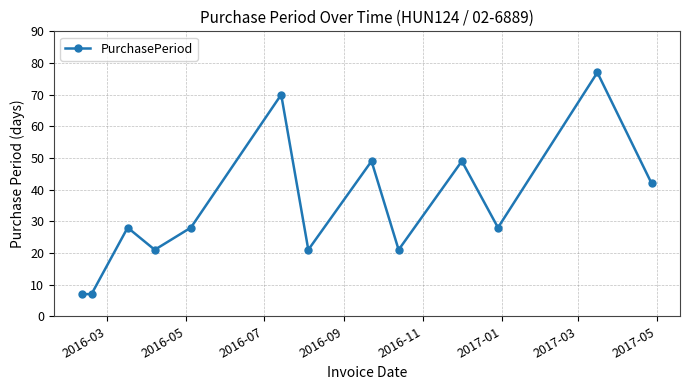

What is the difference between the maximum and minimum values?

70